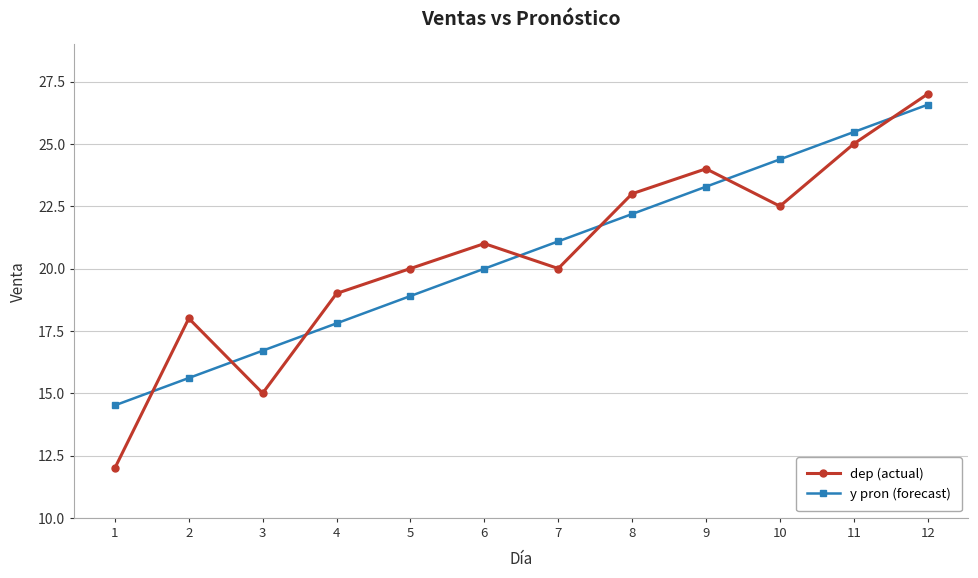

Which category has the highest value across all series?

12